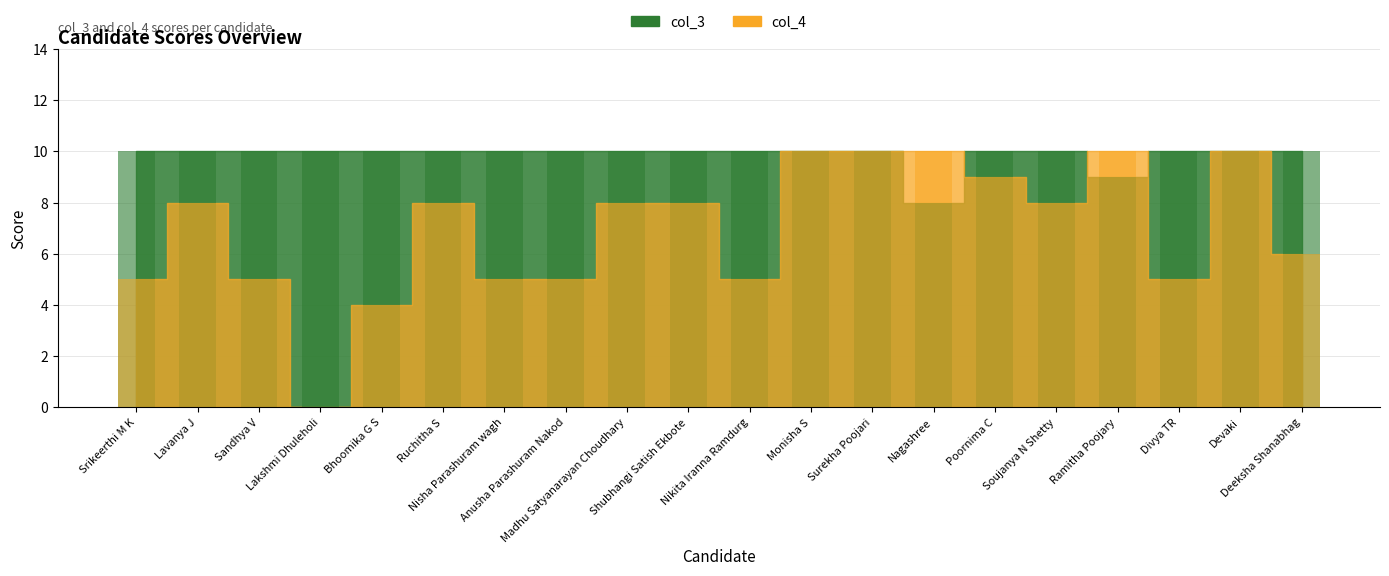

What is the value of the col_3 bar at the 8th from the left?

10